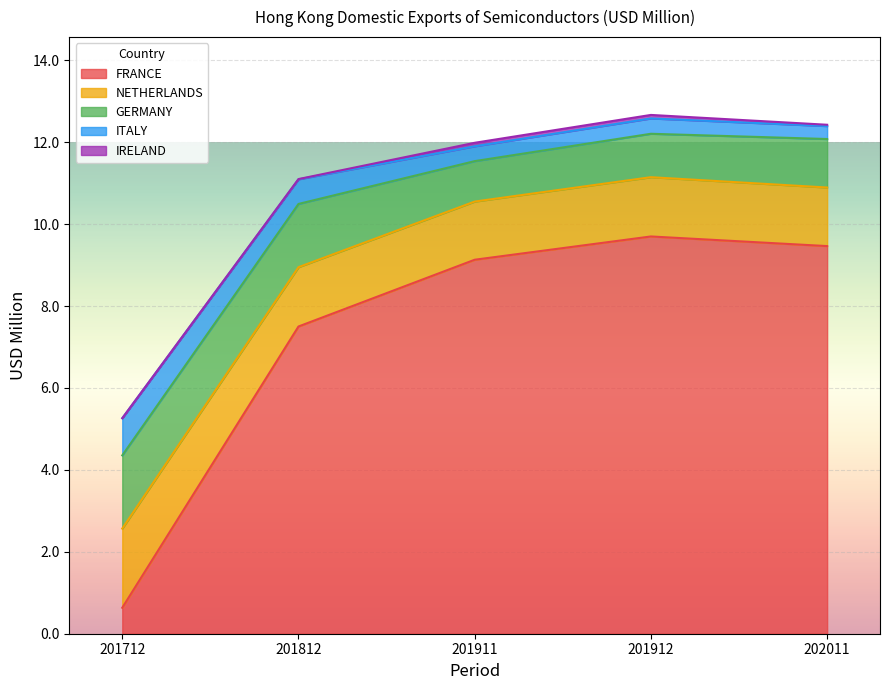

Reading left to right, what are all the values shown in this chart?

FRANCE: 201712=0.6	201812=7.5	201911=9.1	201912=9.7	202011=9.5
NETHERLANDS: 201712=1.9	201812=1.4	201911=1.4	201912=1.4	202011=1.4
GERMANY: 201712=1.8	201812=1.5	201911=1.0	201912=1.1	202011=1.2
ITALY: 201712=0.9	201812=0.6	201911=0.4	201912=0.4	202011=0.3
IRELAND: 201712=0.0	201812=0.0	201911=0.1	201912=0.1	202011=0.0